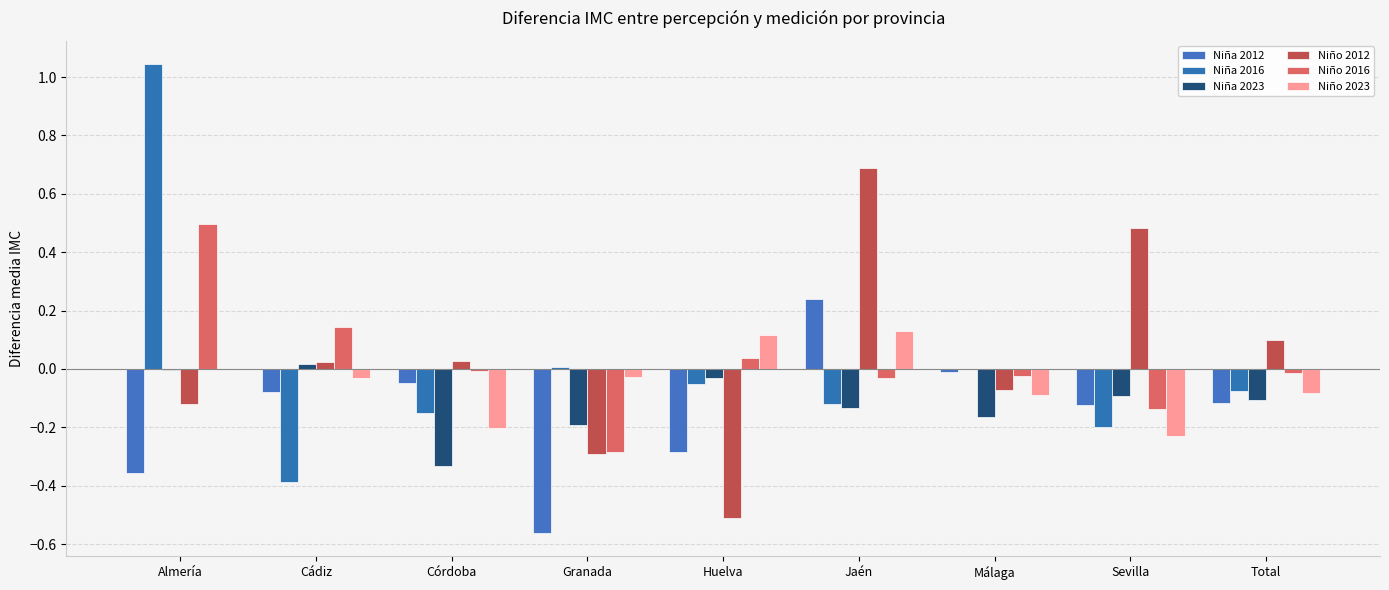

The value of Niño 2023 at Sevilla is -0.2. True or false?

True